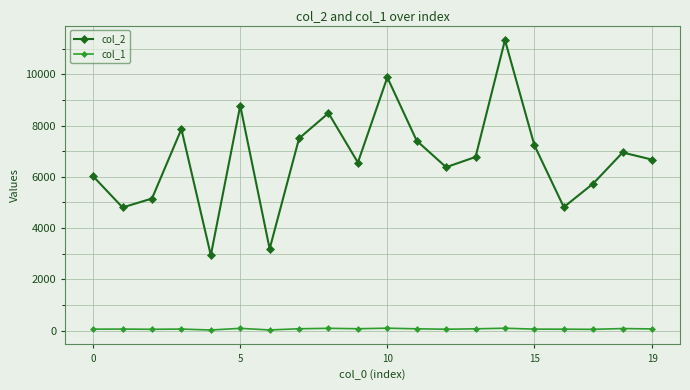

At how many categories does at least one series exceed 11181?

1